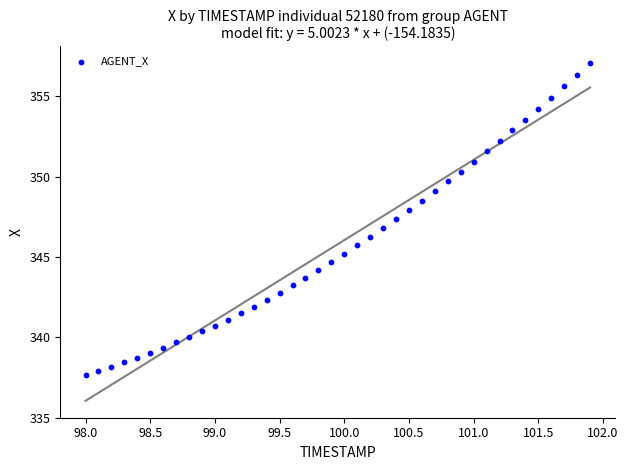

What is the range of X values (max minus min)?

3.9